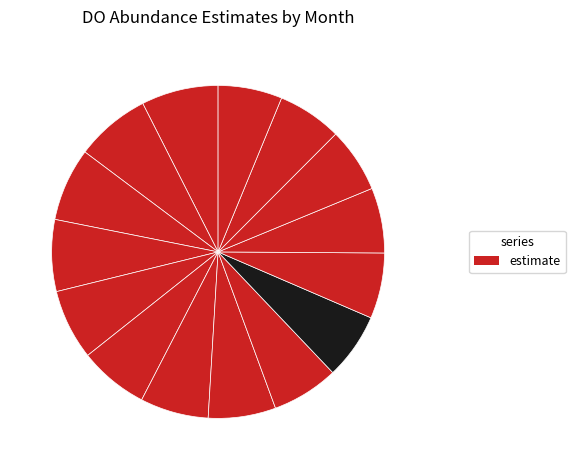

Count the number of slices in the pie.

15